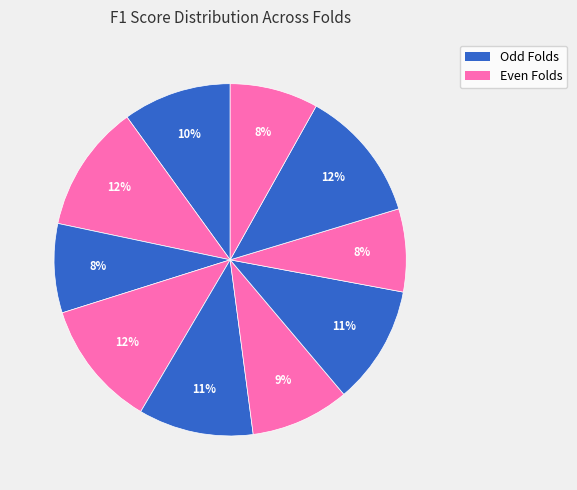

Rank the categories by value from highest to lowest.

Fold 9, Fold 2, Fold 4, Fold 7, Fold 5, Fold 1, Fold 6, Fold 3, Fold 10, Fold 8